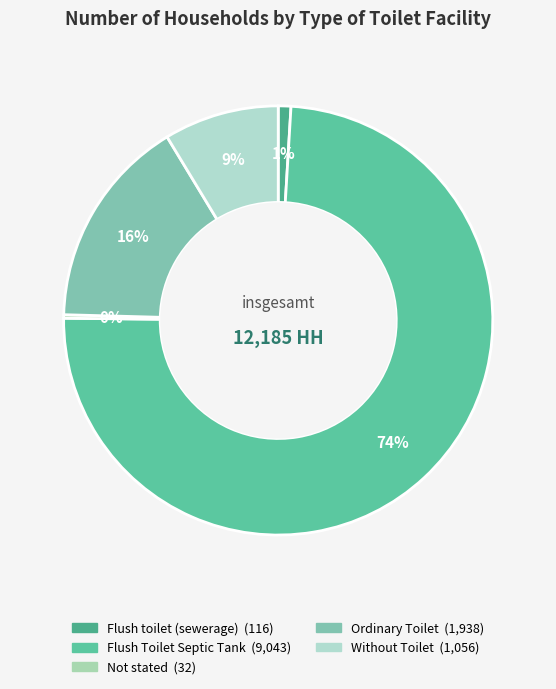

Does any single category account for the majority?

Yes